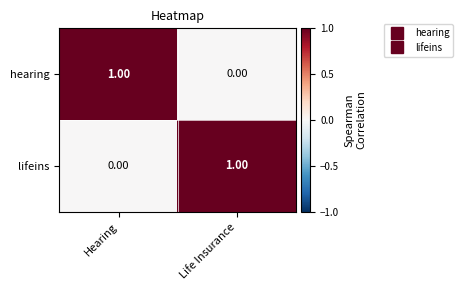

Rank the categories by lifeins value from lowest to highest.

Hearing, Life Insurance